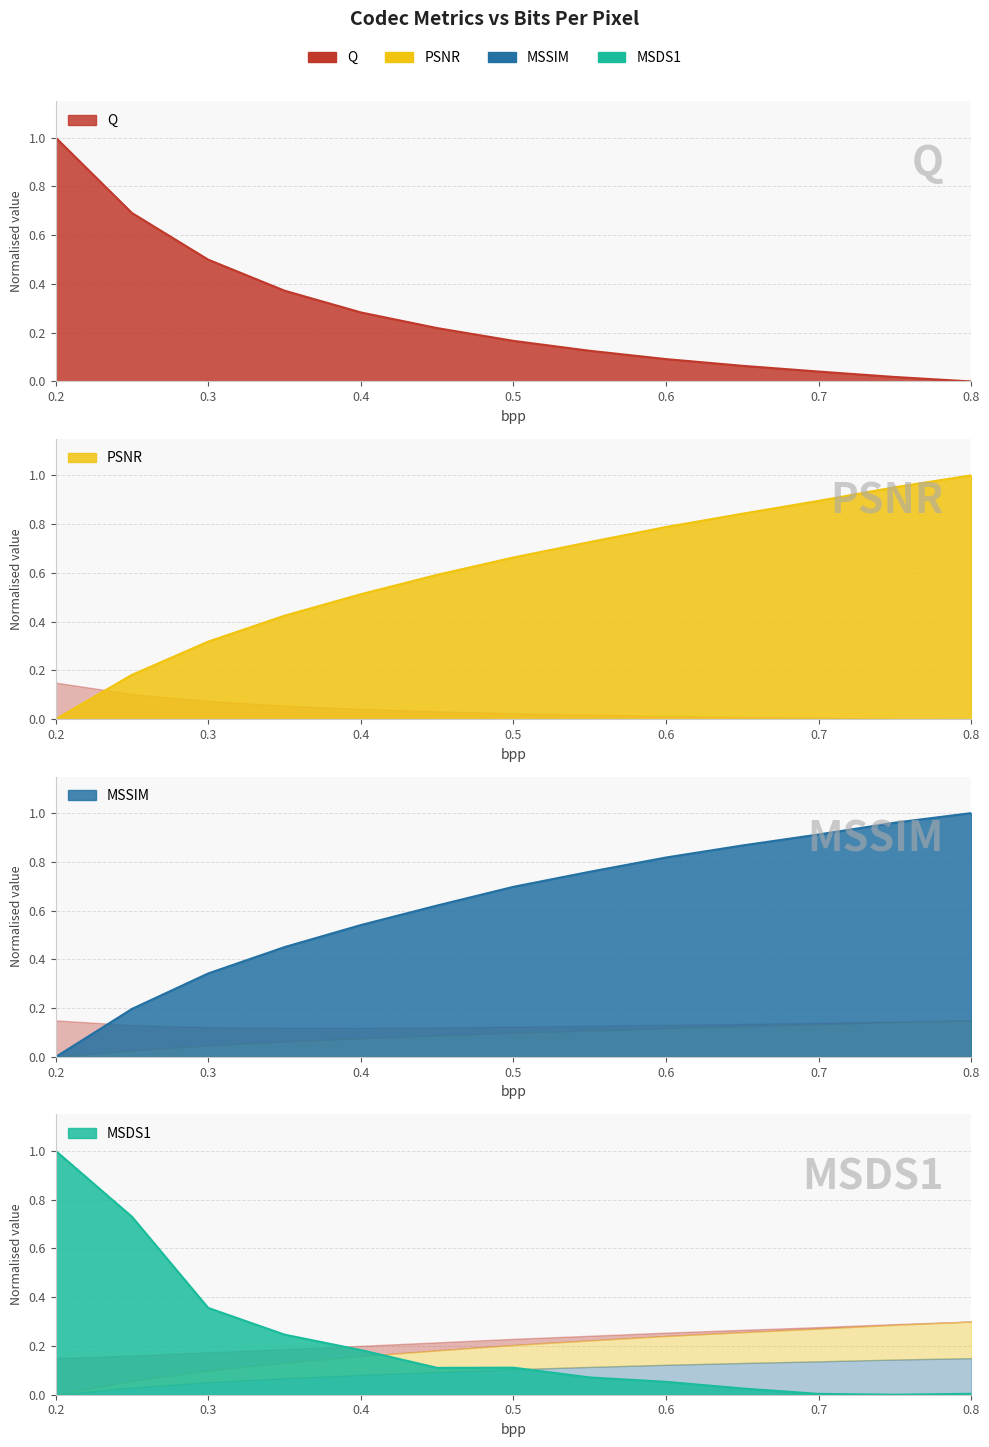

Which category has the lowest value in the PSNR series?

0.2